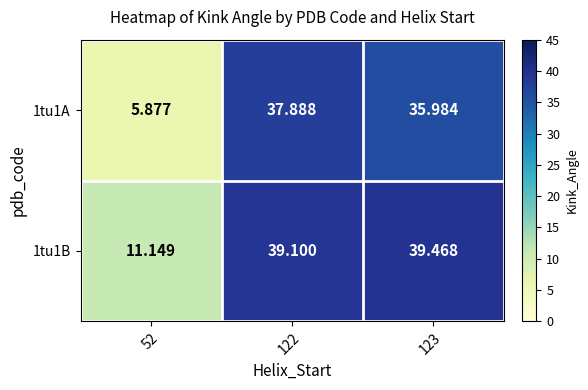

What is the difference between the highest and lowest values at 52?

5.3